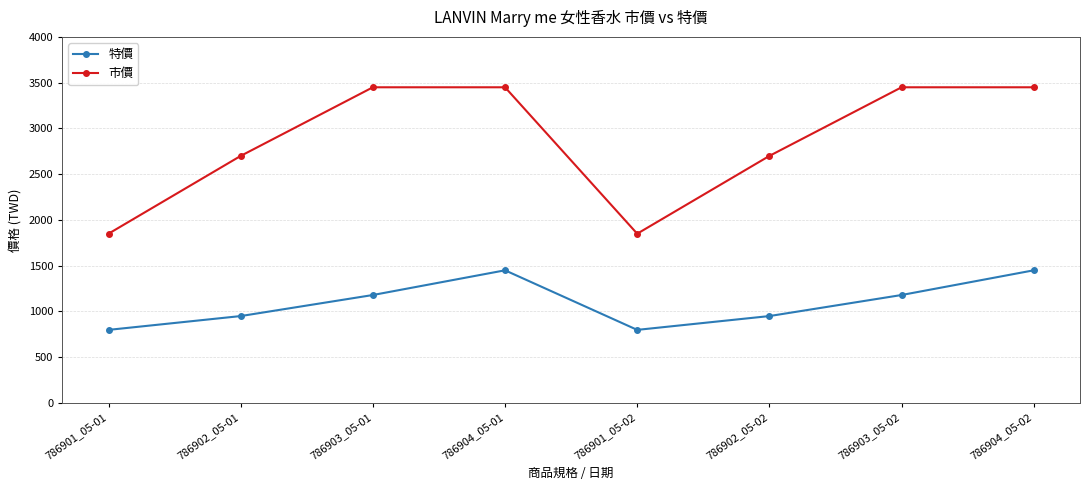

Is this an area chart (filled region under the line)?

No